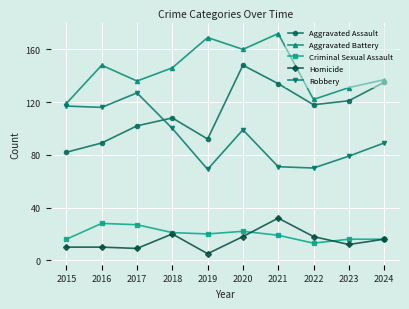

Reading left to right, extract all data points from this chart.

Aggravated Assault: 2015=82	2016=89	2017=102	2018=108	2019=92	2020=148	2021=134	2022=118	2023=121	2024=135
Aggravated Battery: 2015=119	2016=148	2017=136	2018=146	2019=169	2020=160	2021=172	2022=122	2023=131	2024=137
Criminal Sexual Assault: 2015=16	2016=28	2017=27	2018=21	2019=20	2020=22	2021=19	2022=13	2023=16	2024=16
Homicide: 2015=10	2016=10	2017=9	2018=20	2019=5	2020=18	2021=32	2022=18	2023=12	2024=16
Robbery: 2015=117	2016=116	2017=127	2018=100	2019=69	2020=99	2021=71	2022=70	2023=79	2024=89